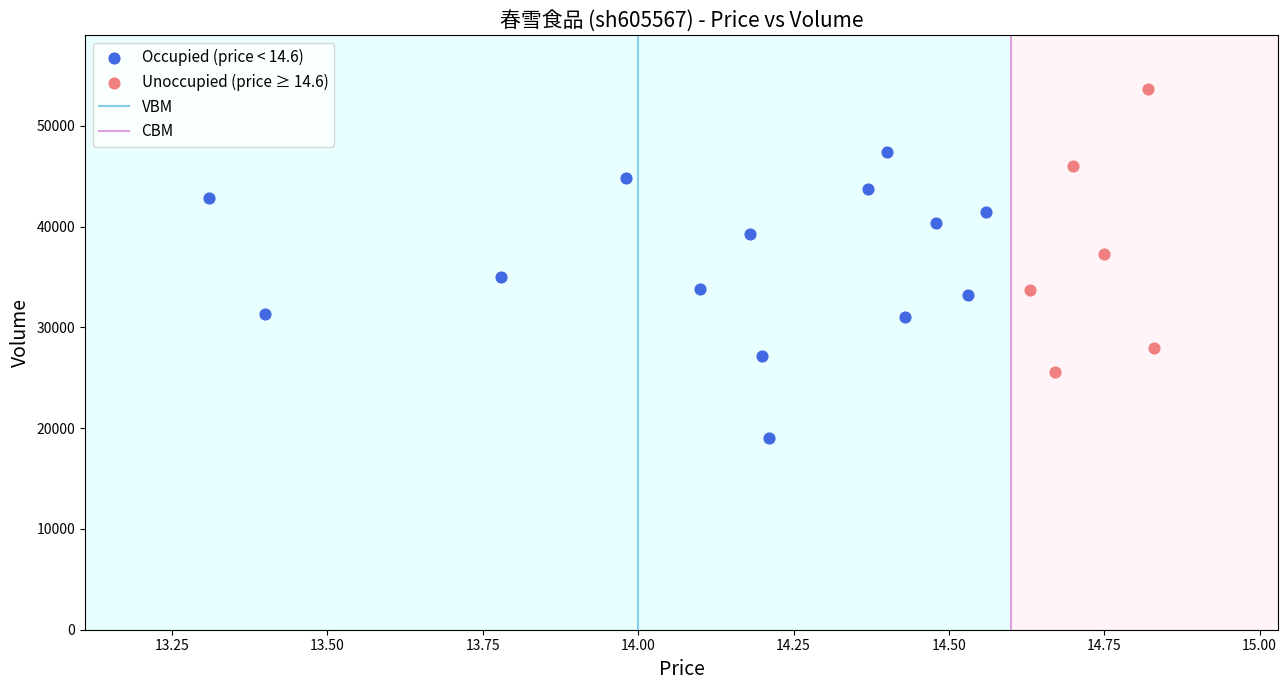

Which series contains the lowest Y value?

Occupied (price < 14.6)